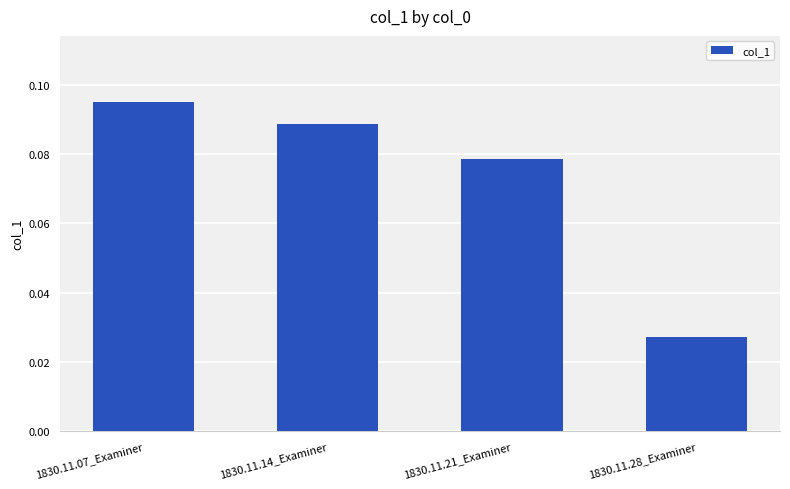

List the labels in order of value, smallest first.

1830.11.28_Examiner, 1830.11.21_Examiner, 1830.11.14_Examiner, 1830.11.07_Examiner